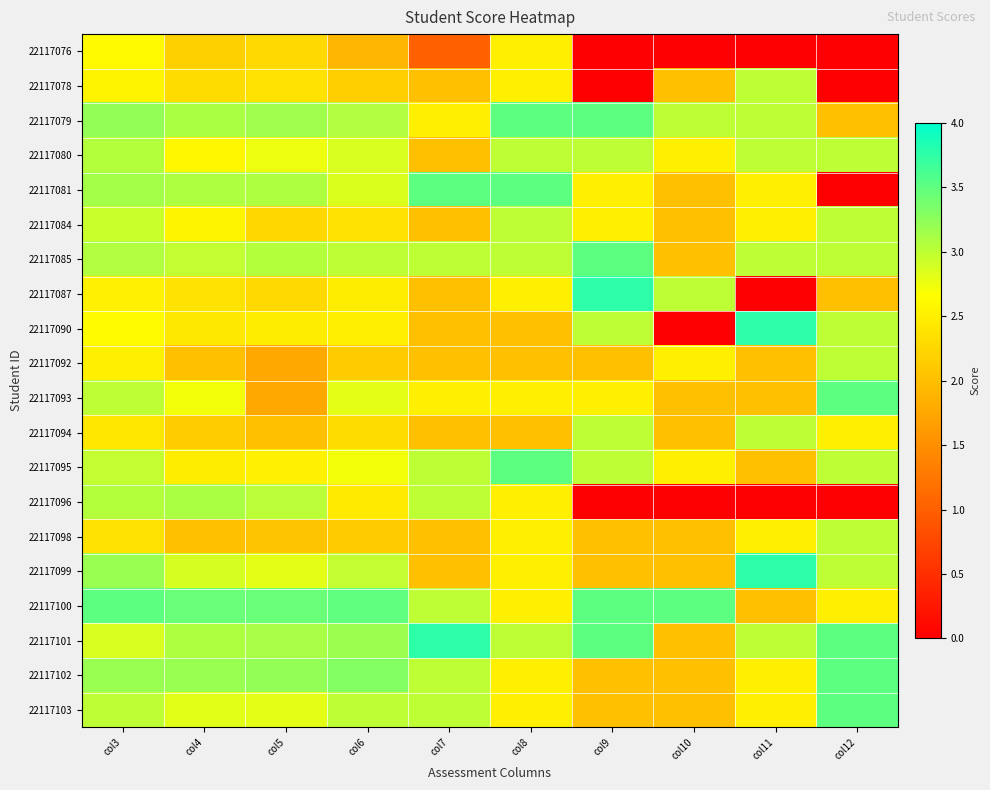

What is the total value across all series at col7?

49.2